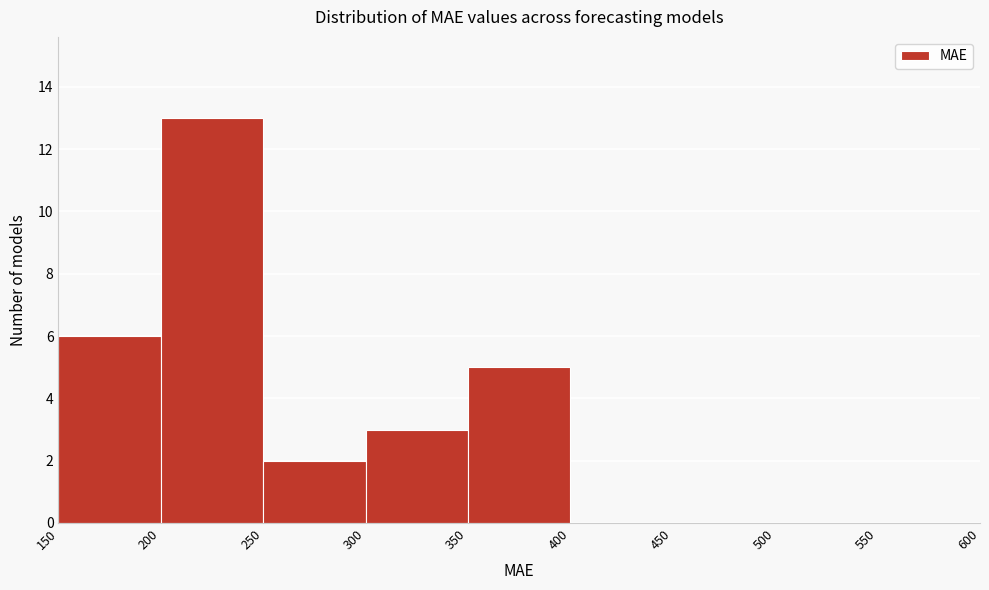

Which range on the x-axis has the tallest bar?

200 to 250